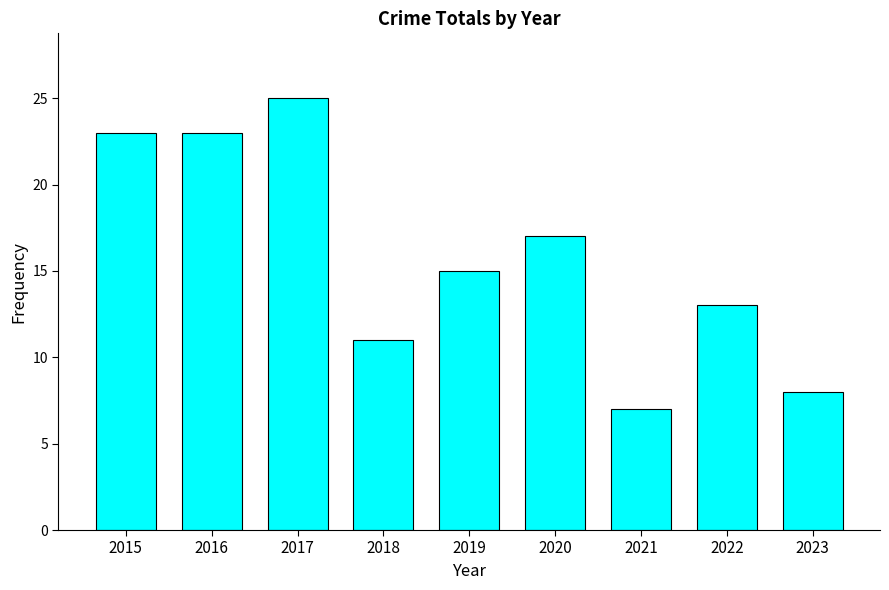

Reading right to left, transcribe all the data shown in this chart.

2023=8	2022=13	2021=7	2020=17	2019=15	2018=11	2017=25	2016=23	2015=23